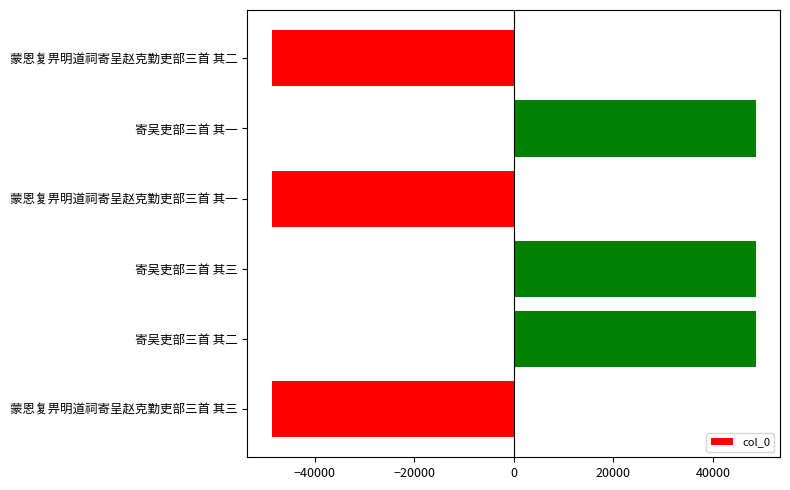

The value at 蒙恩复畀明道祠寄呈赵克勤吏部三首 其三 is -85172.3. True or false?

False